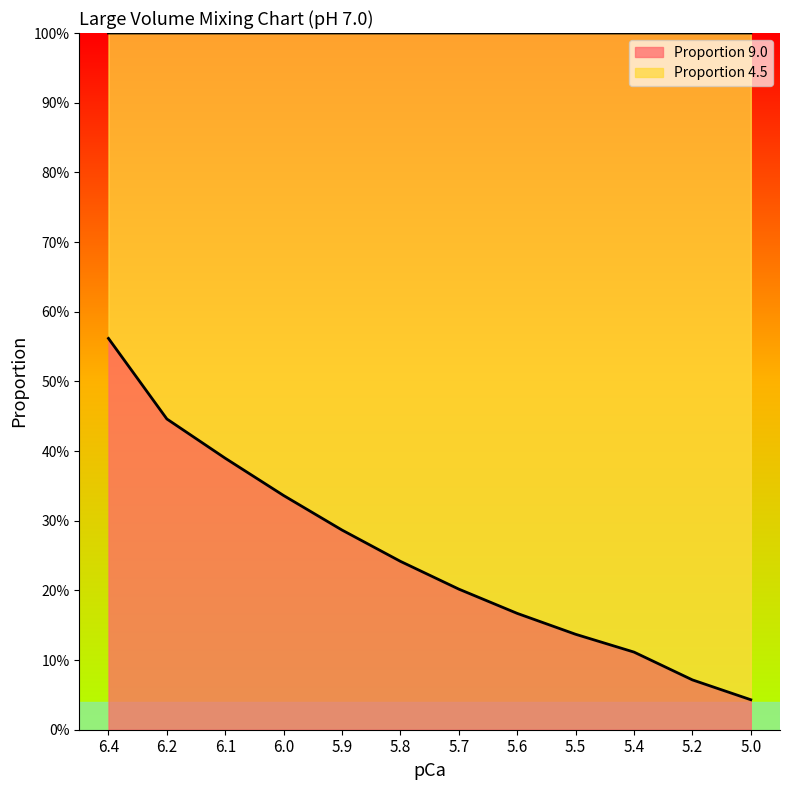

Which label corresponds to the smallest value in the chart?

5.0